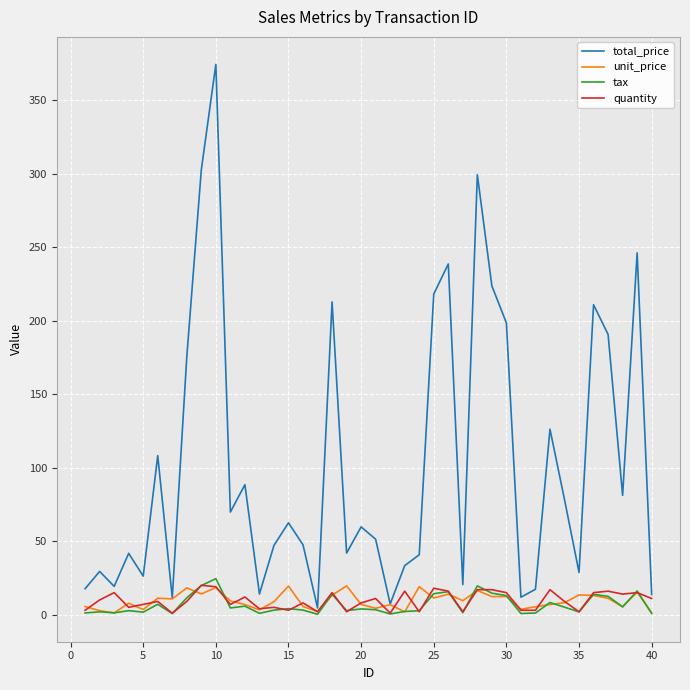

Which series has the largest total across all categories?

total_price